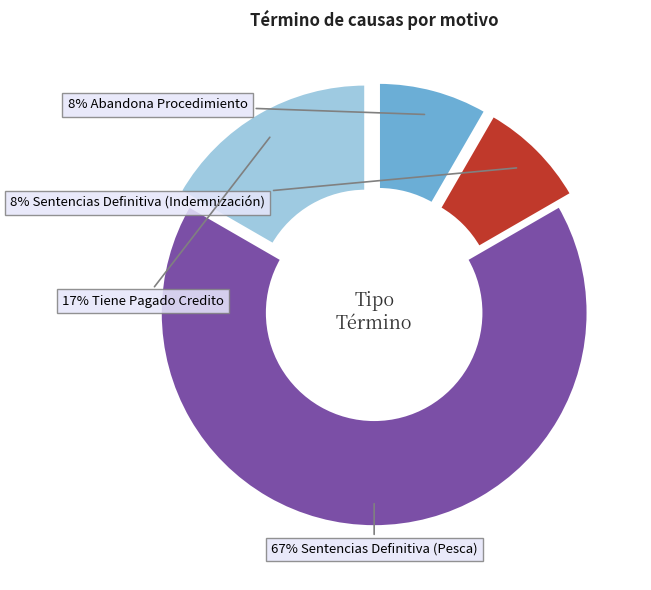

Is there a majority slice in this chart?

Yes